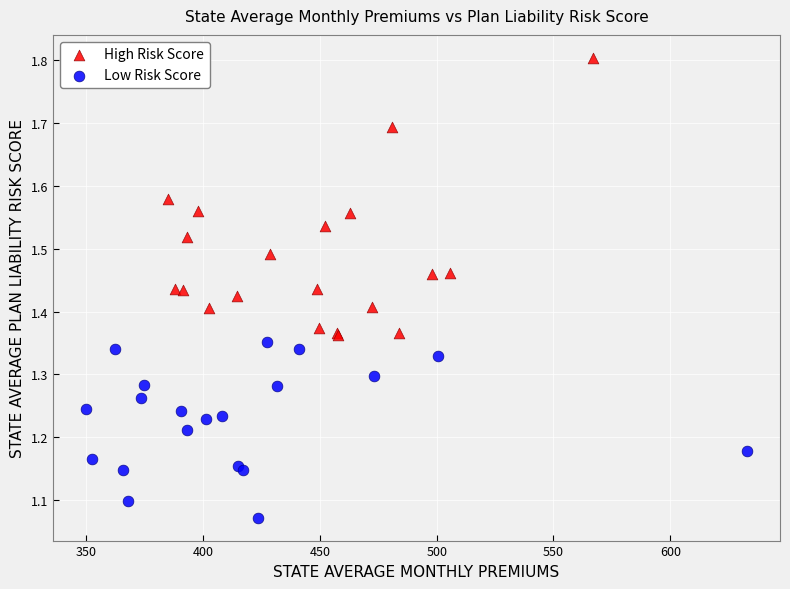

What are all the series names shown in the legend?

High Risk Score, Low Risk Score